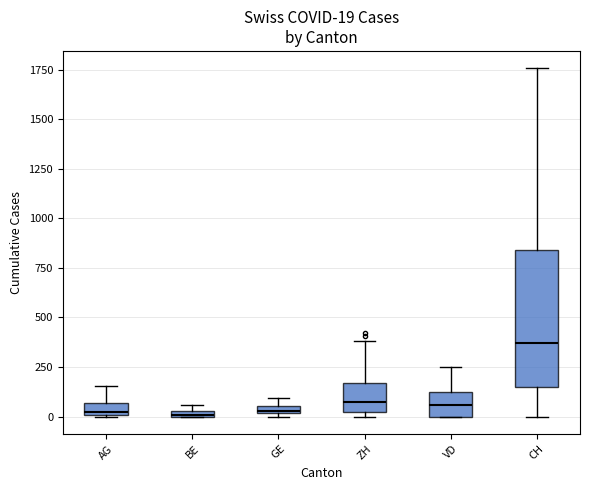

Which box is the tallest, from its lower edge to its upper edge?

CH